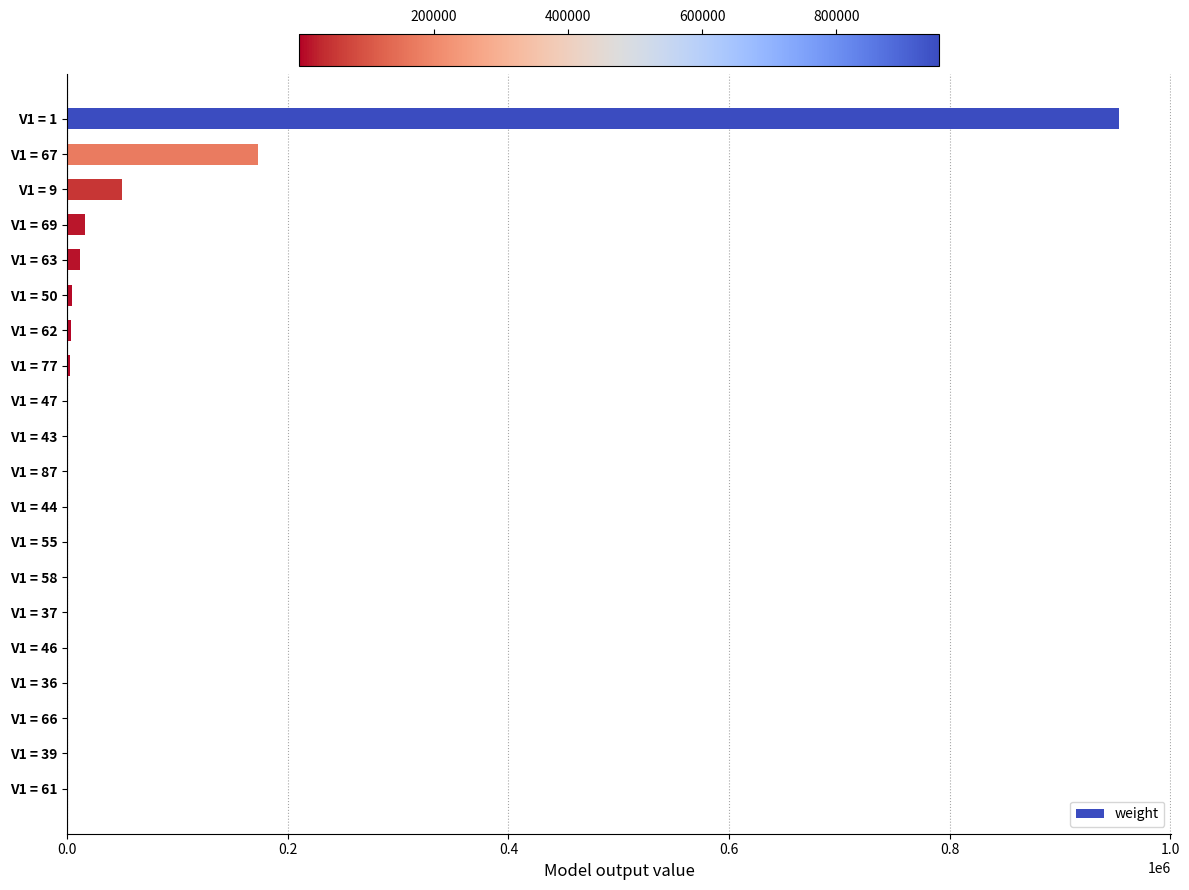

Does the chart contain stacked bars?

No